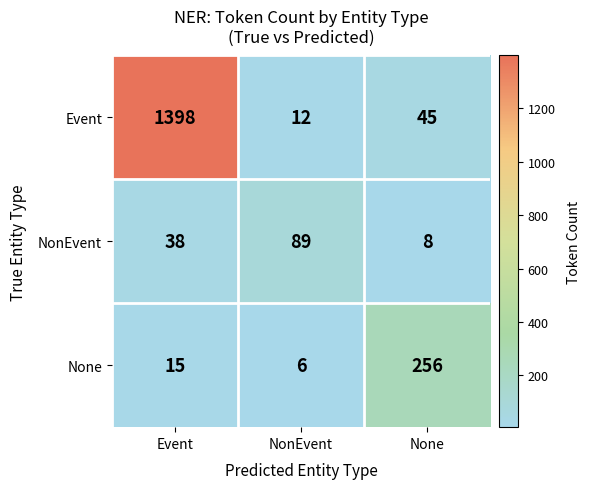

What is the maximum value shown in the chart?

1398